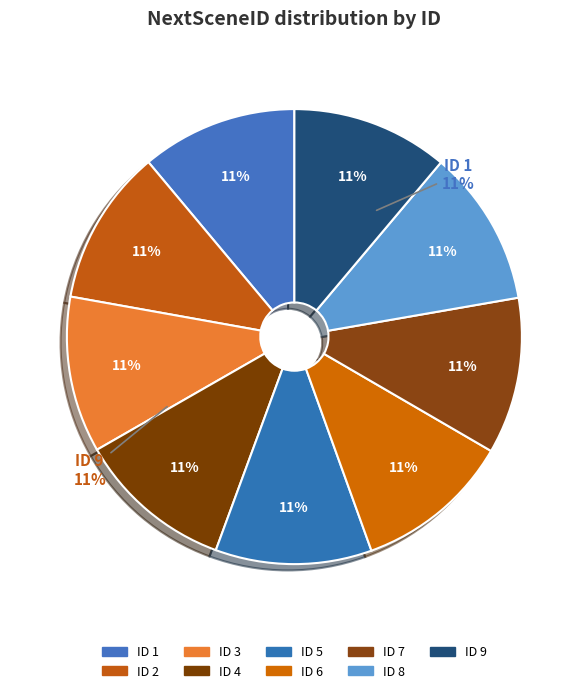

How many slices are in this pie chart?

9